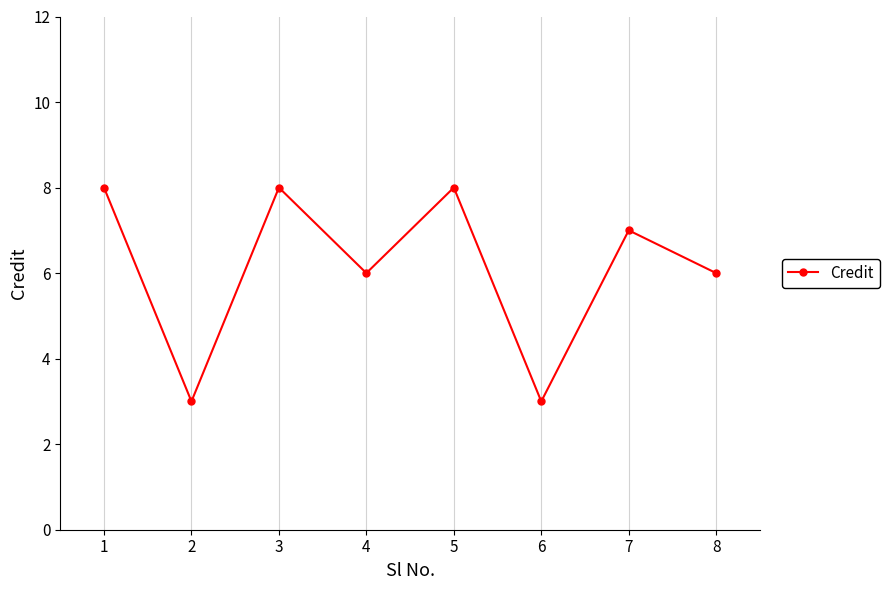

Is it true that the value at 6 is 1?

False